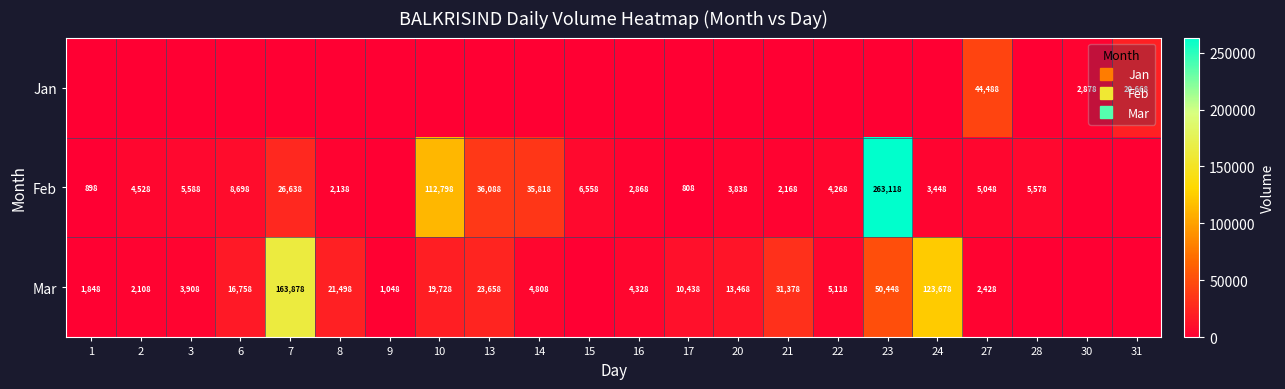

What is the difference between the maximum and minimum values in the Jan series?

44488